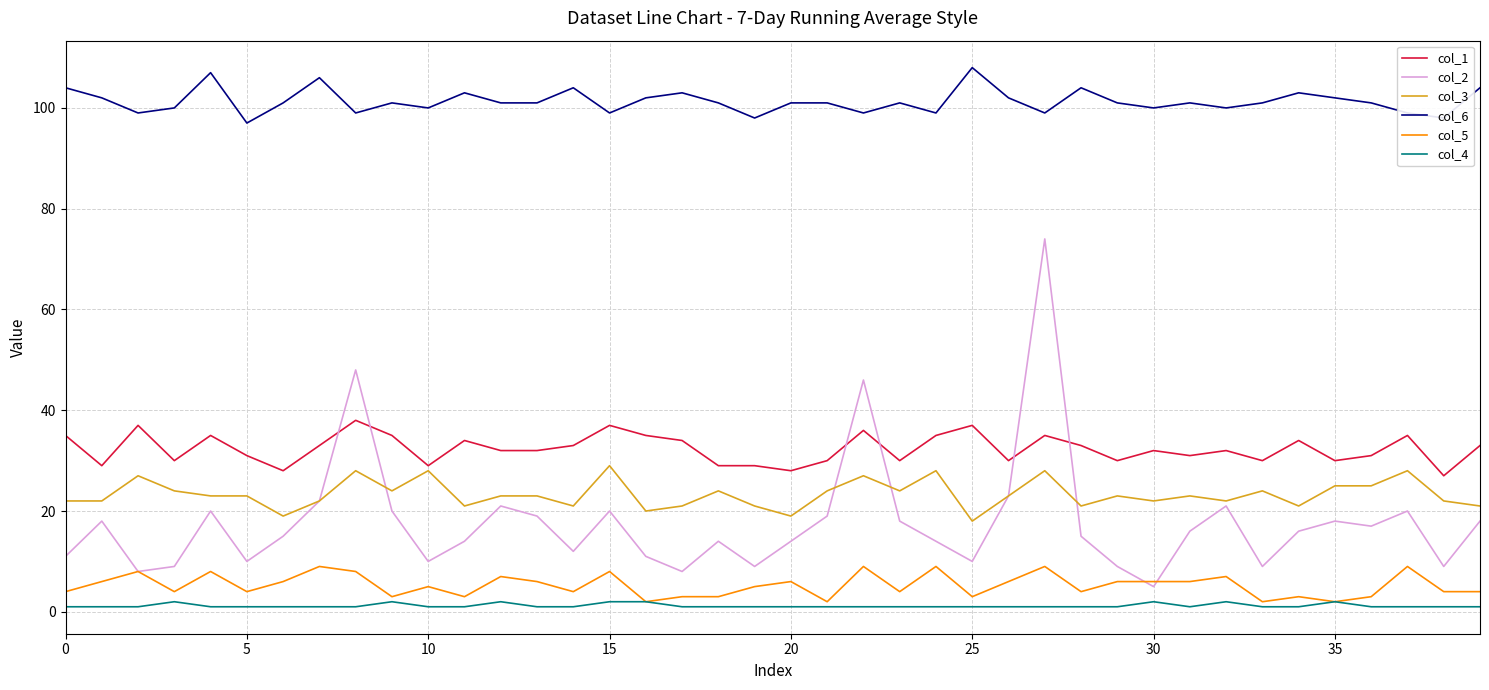

Rank the series by their maximum value, from lowest to highest.

col_4, col_5, col_3, col_1, col_2, col_6